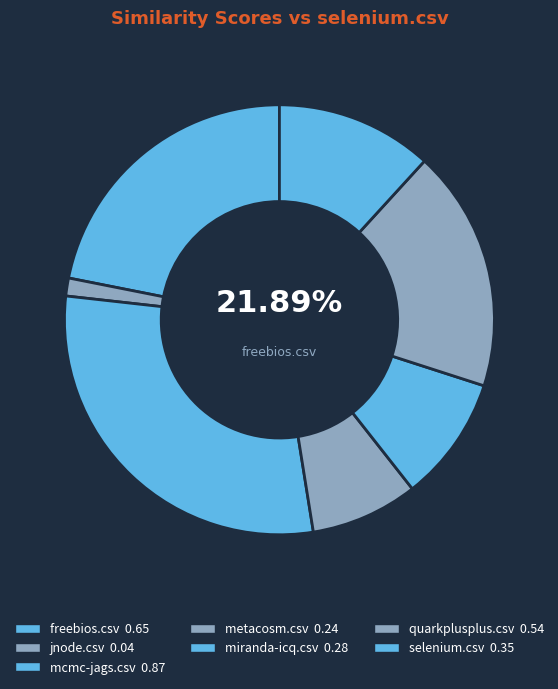

Count the number of slices in the pie.

7